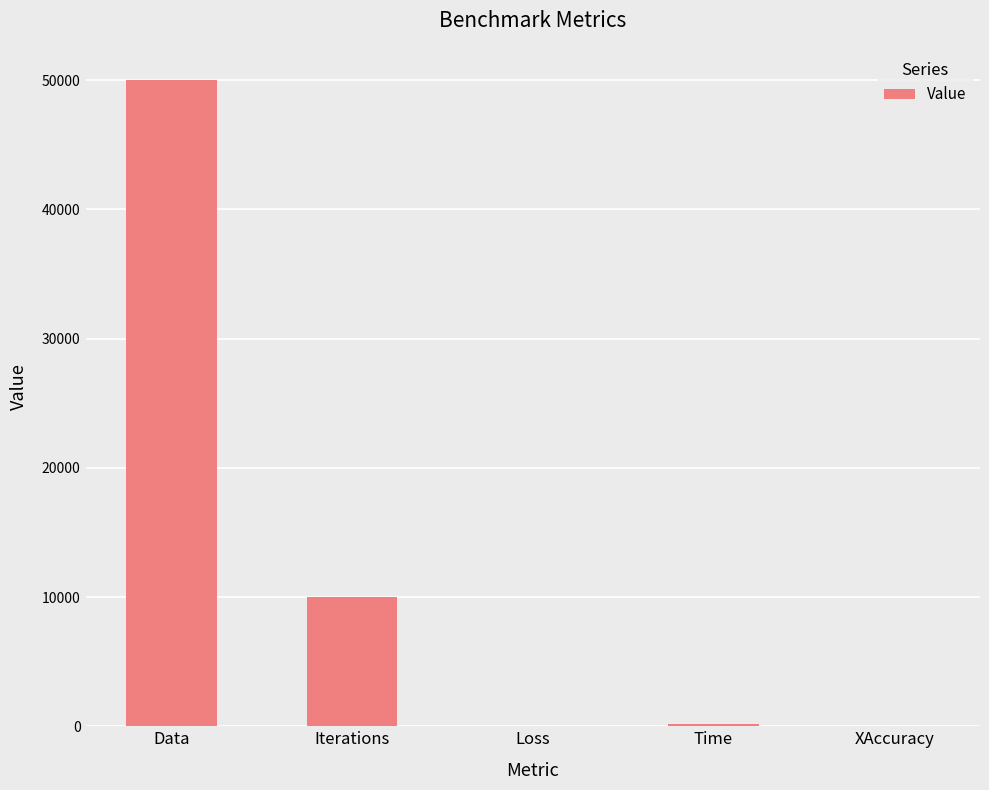

What is the approximate value at Iterations?

10000.0